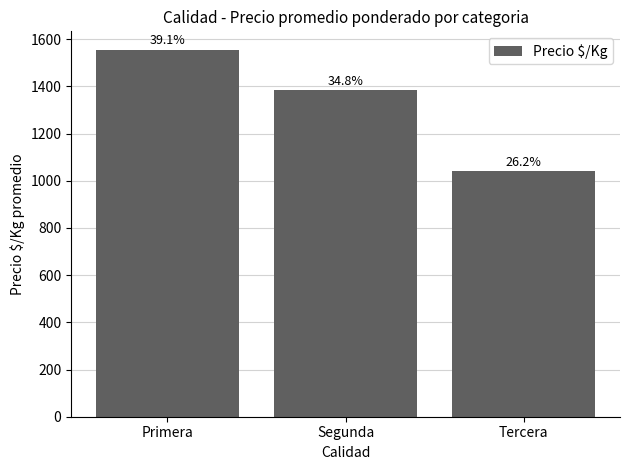

The chart shows a value of 1383.4 at Segunda. True or false?

True